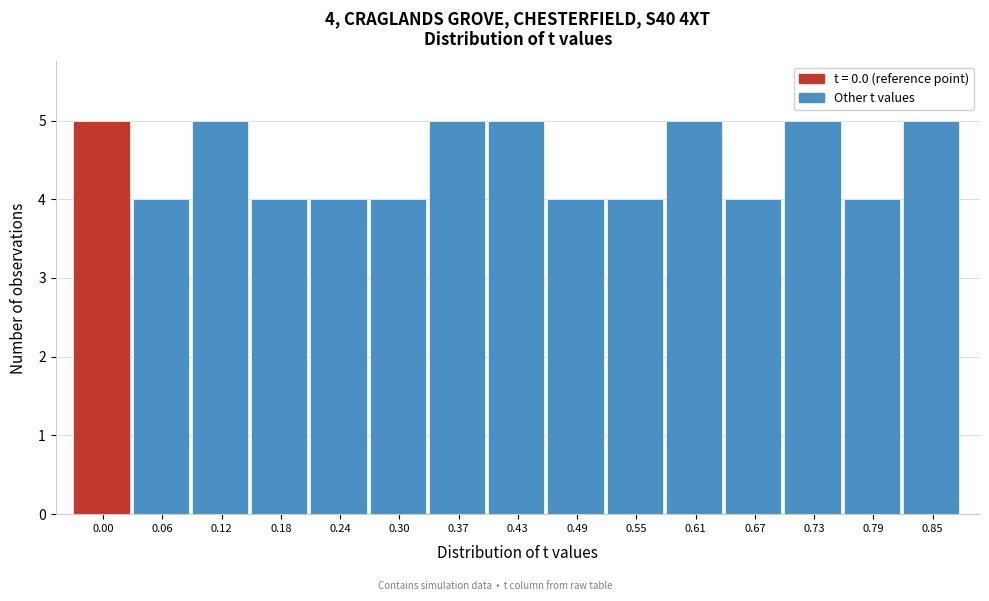

Reading left to right, list all the values displayed in this chart.

5	4	5	4	4	4	5	5	4	4	5	4	5	4	5